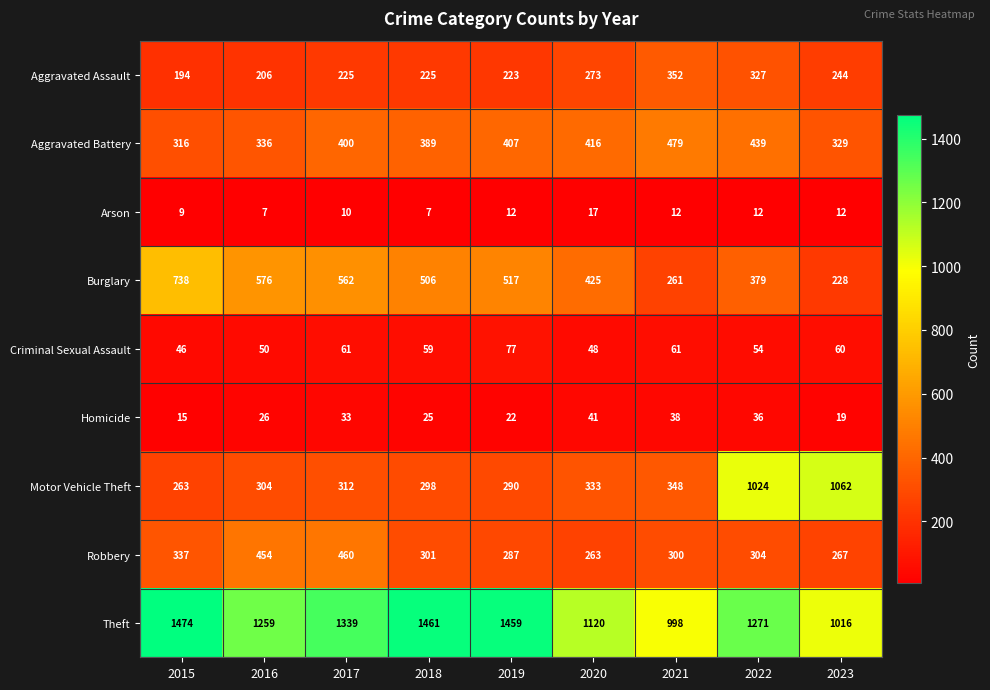

Which series changed the most between 2016 and 2021?

Burglary